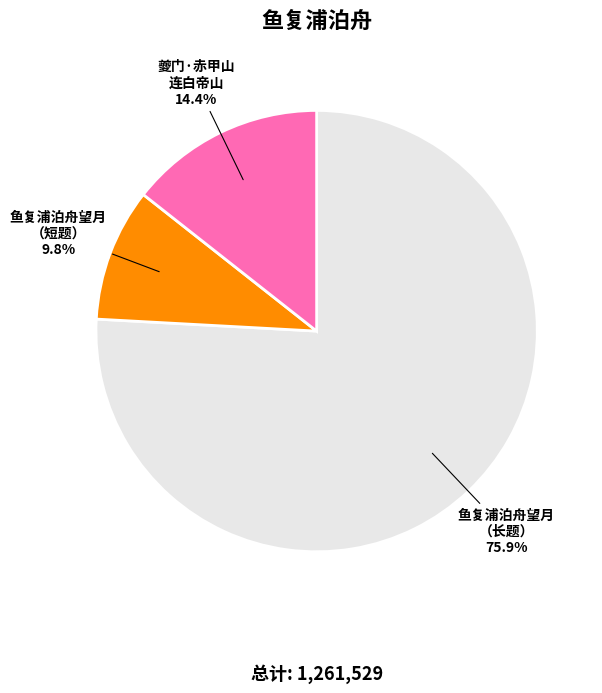

Rank the categories by value from highest to lowest.

鱼复浦泊舟望月 （长题）, 夔门·赤甲山 连白帝山, 鱼复浦泊舟望月 （短题）